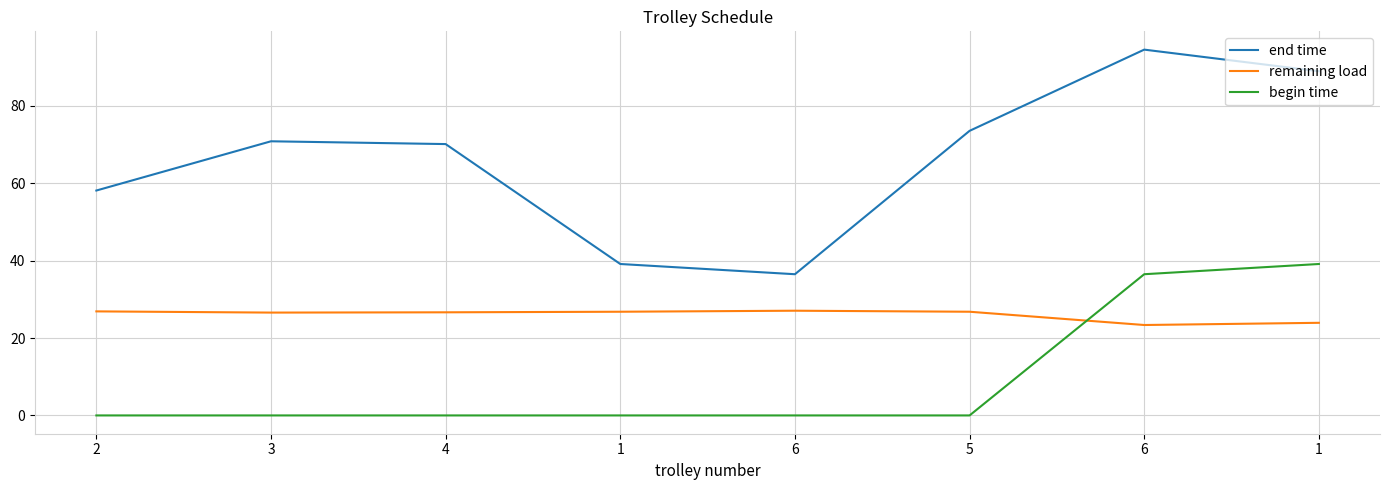

How many lines are shown in the chart?

3